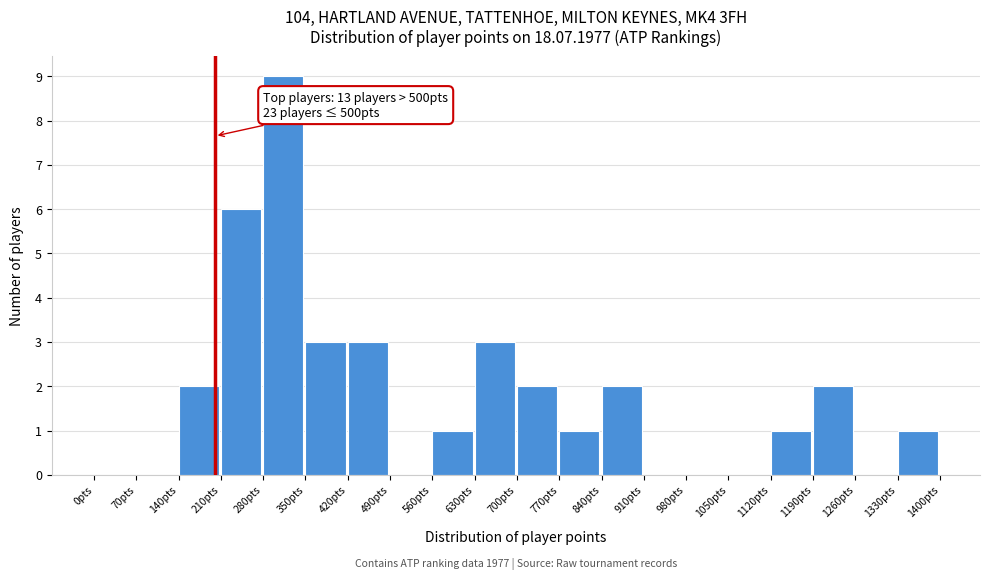

Which range on the x-axis has the tallest bar?

280 to 350